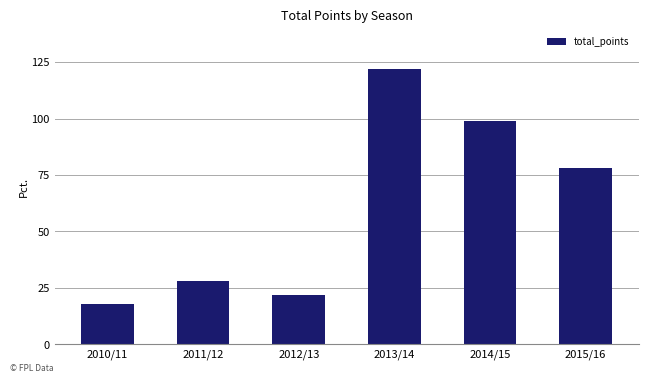

What position from the right is 2012/13?

4